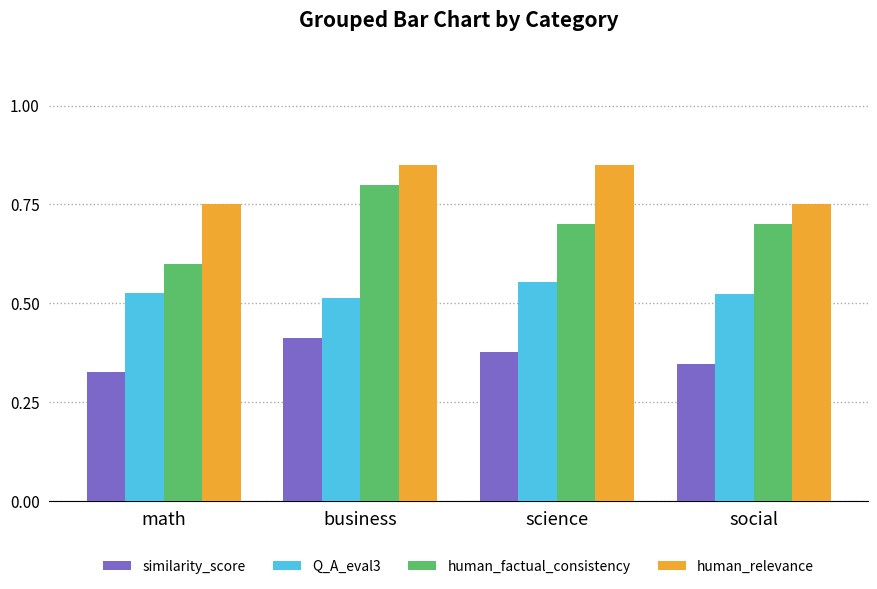

What is the label of the 3rd bar from the left?

science